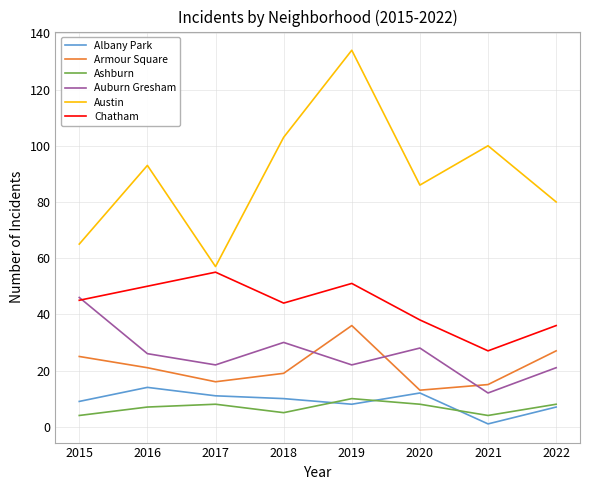

True or false: Armour Square has a value of 25 at 2015.

True